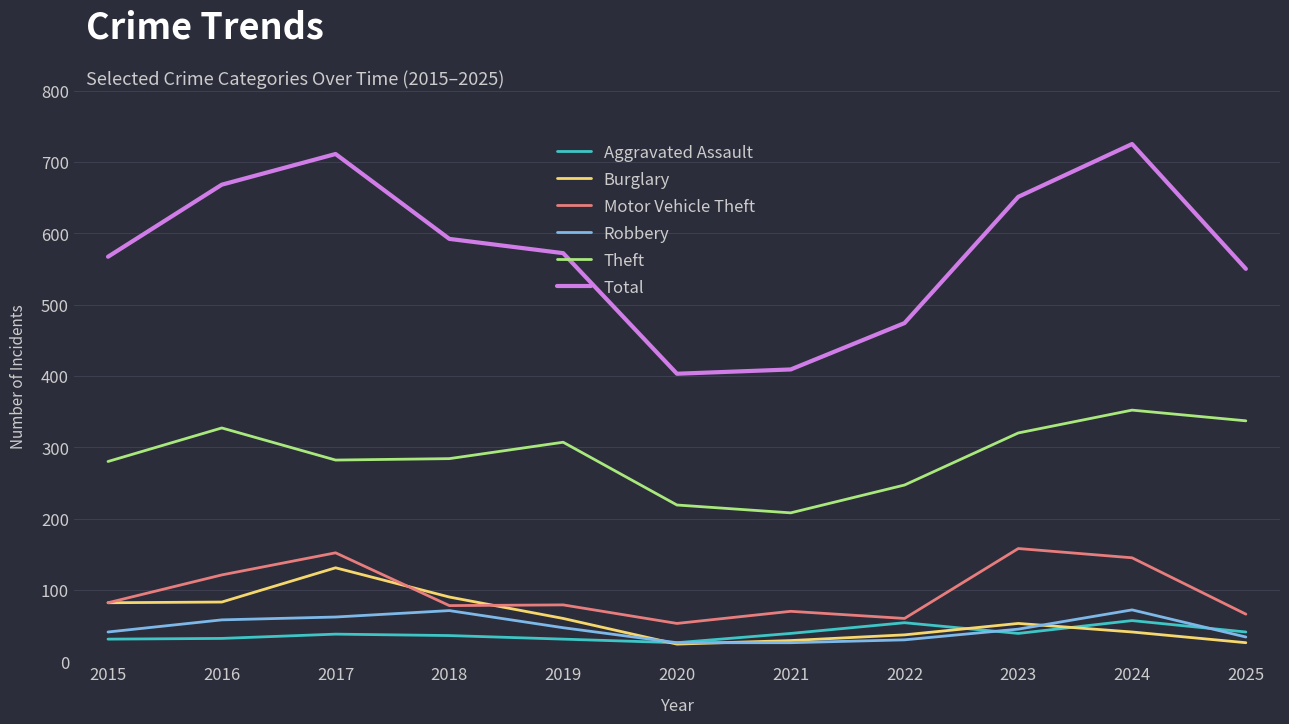

Which series has the largest range (max minus min)?

Total